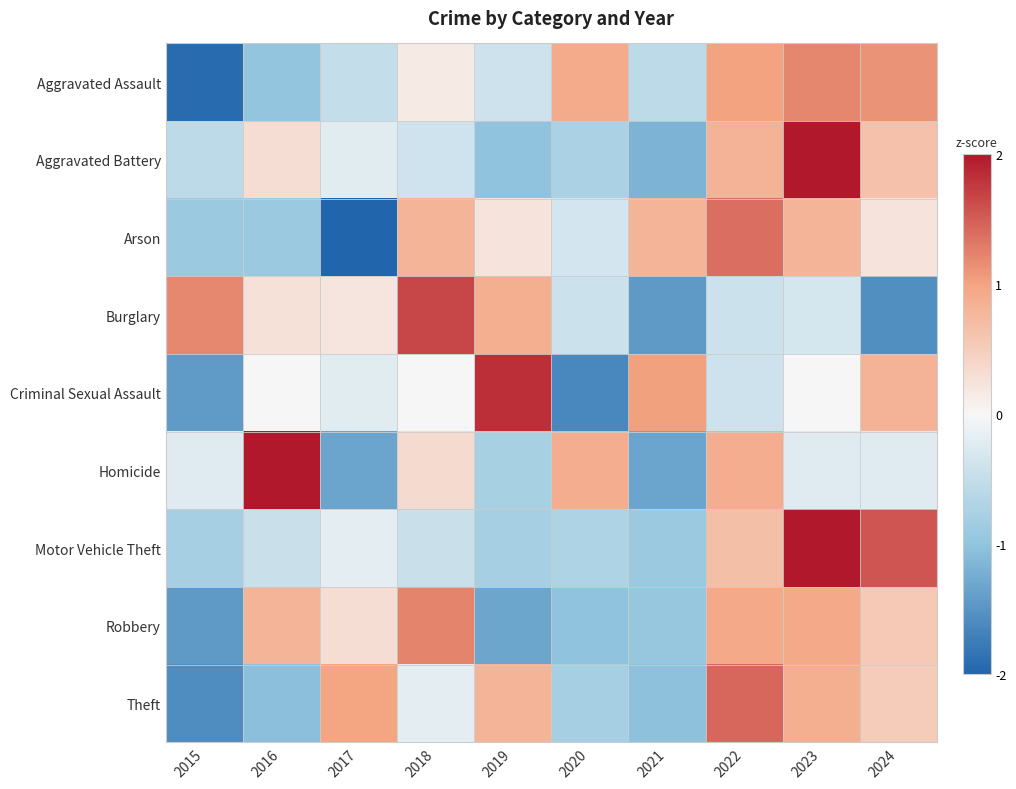

Which series has the largest total across all categories?

Arson